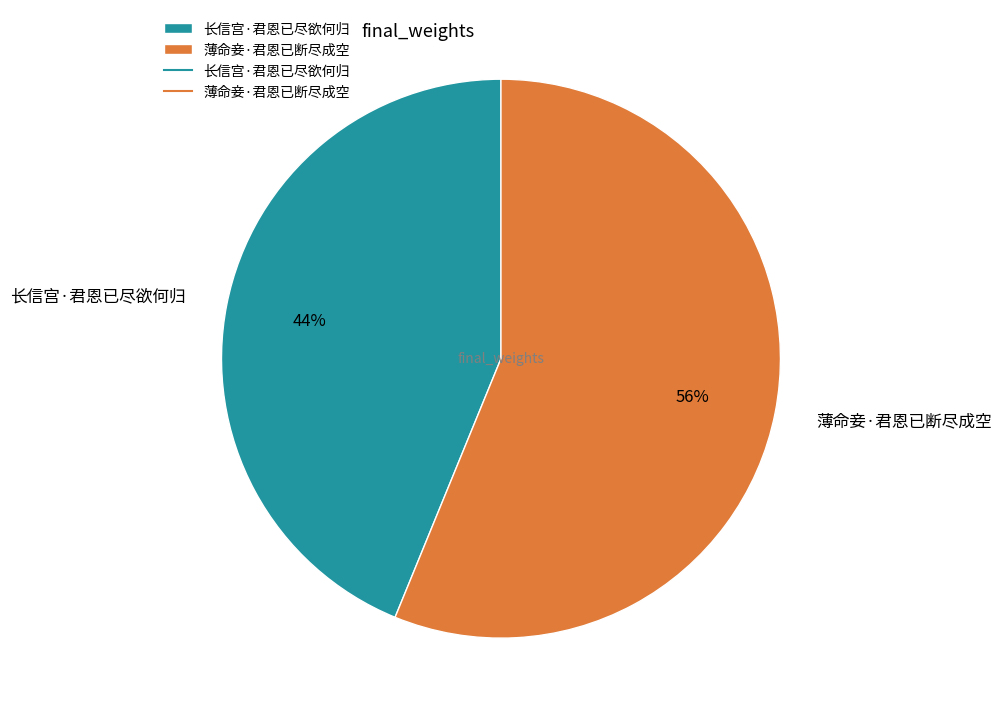

To the nearest percent, what is the difference between the 薄命妾·君恩已断尽成空 and 长信宫·君恩已尽欲何归 slice percentages?

12%